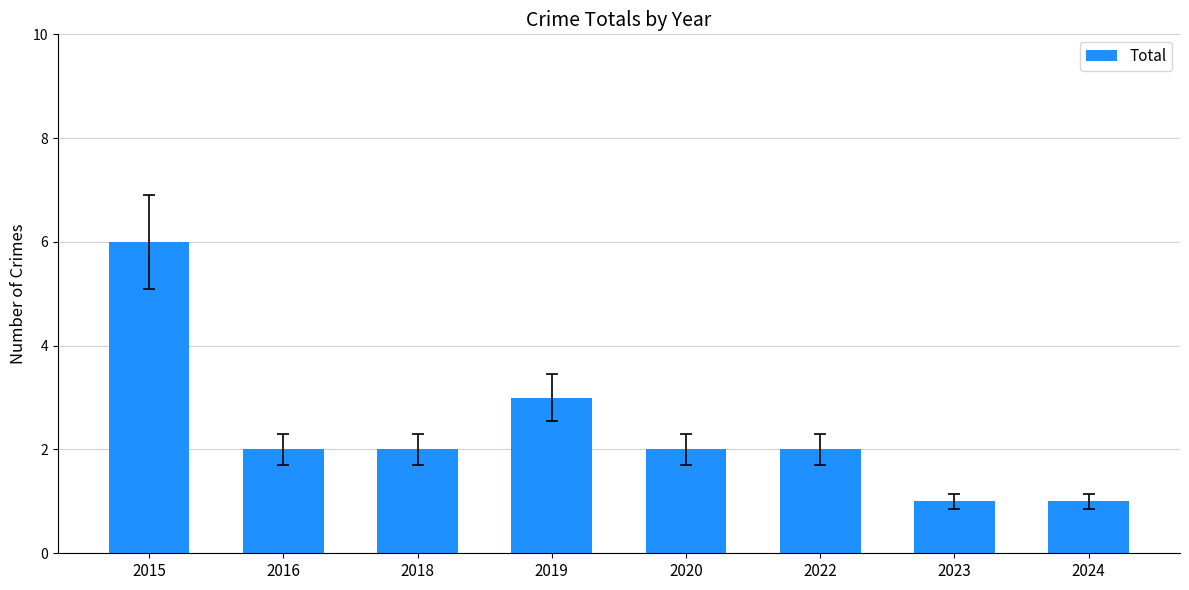

What is the maximum value shown in the chart?

6